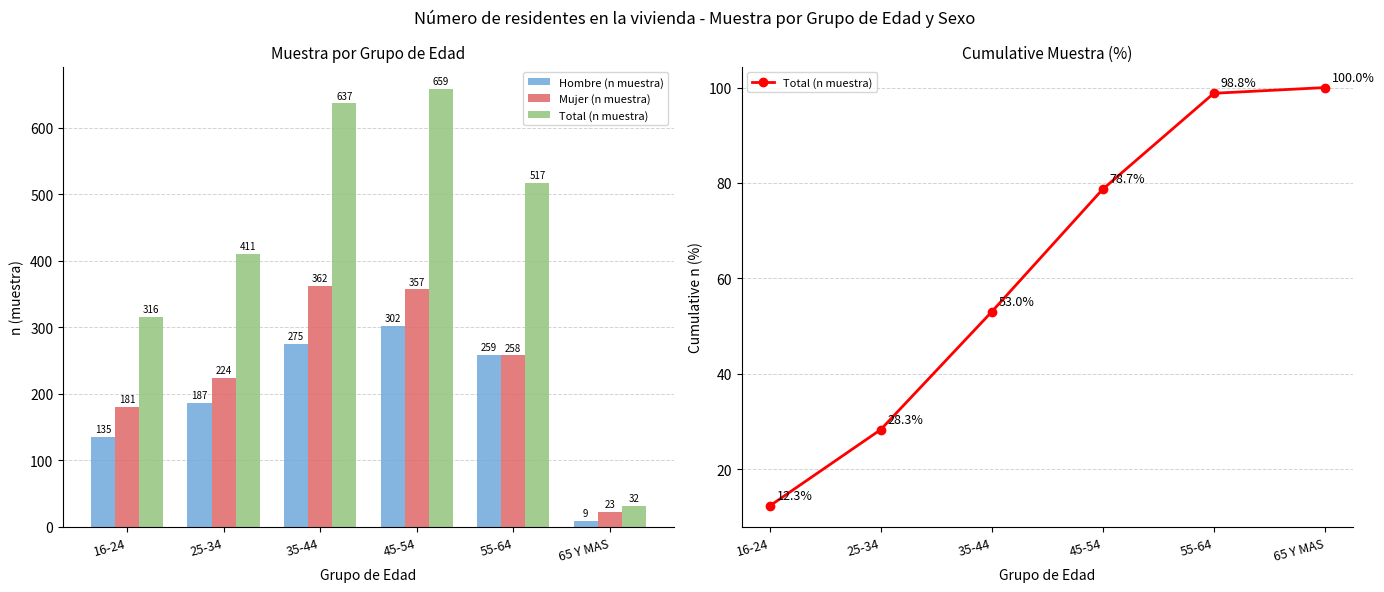

Which category has the lowest value in the Total (n muestra) series?

16-24